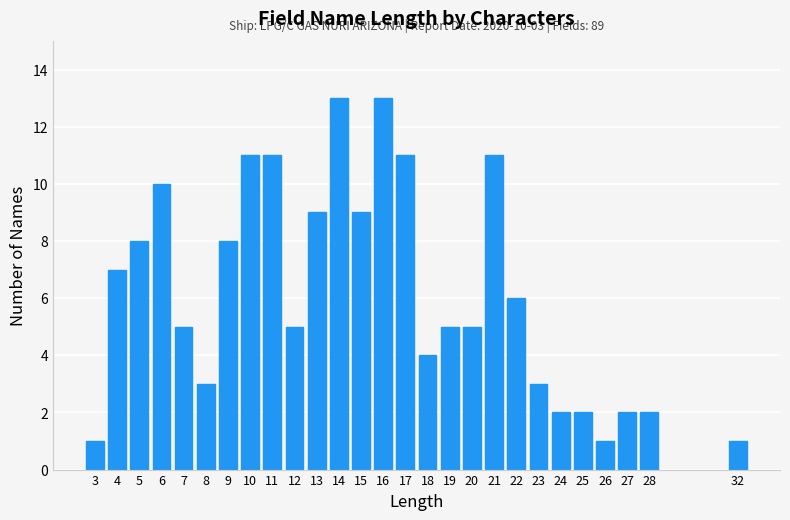

Reading left to right, transcribe all the data shown in this chart.

3=1	4=7	5=8	6=10	7=5	8=3	9=8	10=11	11=11	12=5	13=9	14=13	15=9	16=13	17=11	18=4	19=5	20=5	21=11	22=6	23=3	24=2	25=2	26=1	27=2	28=2	32=1